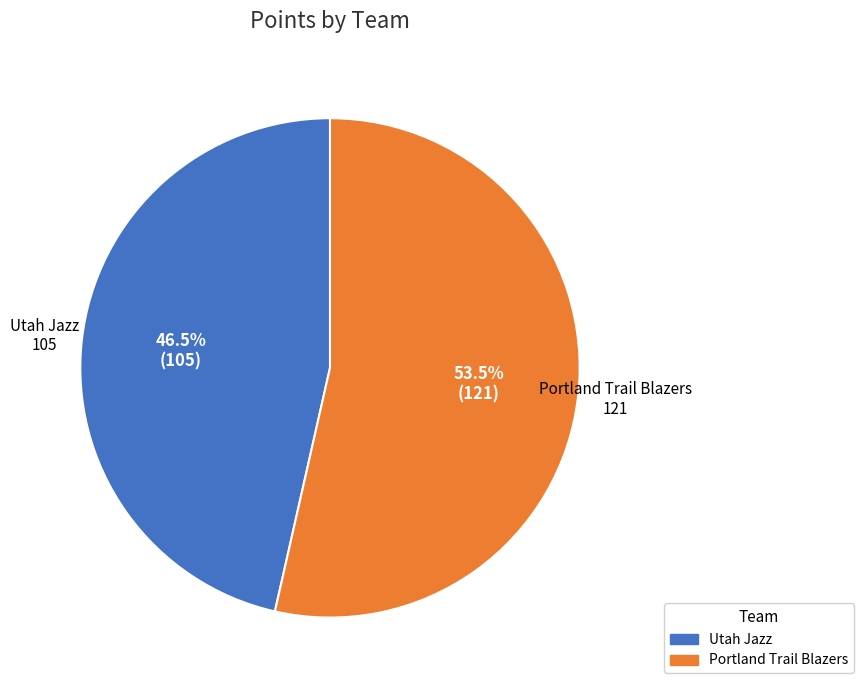

How many slices are in this pie chart?

2